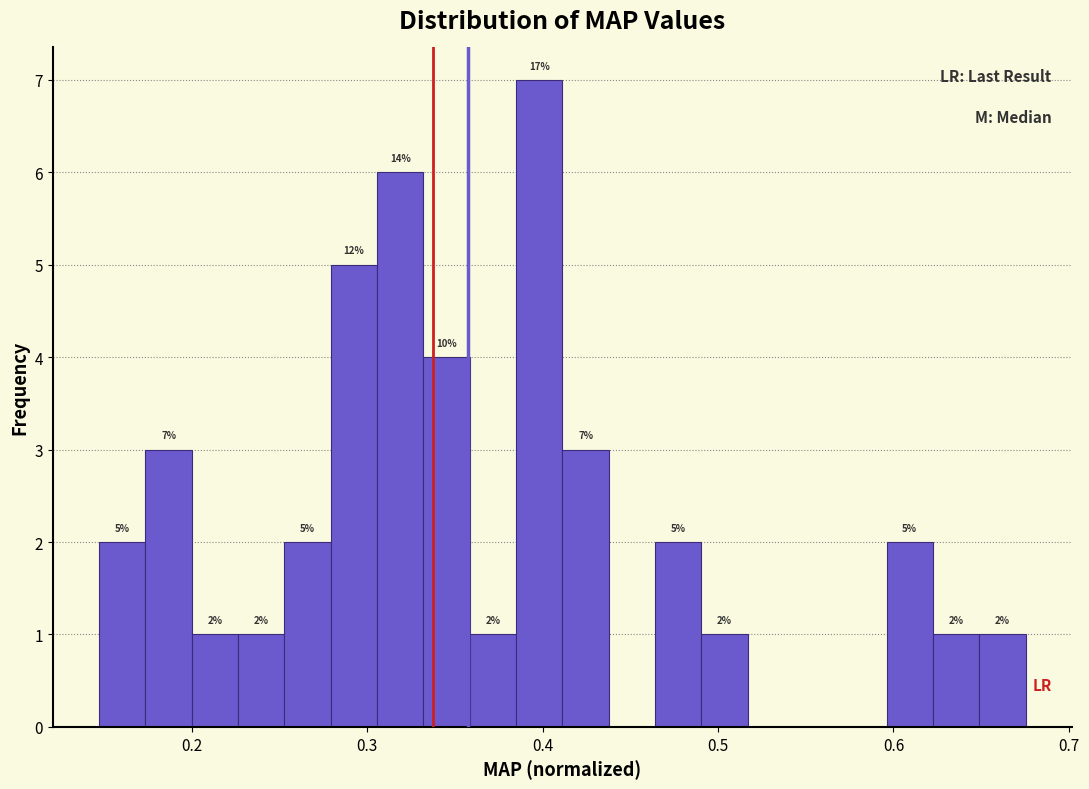

Read against the x-axis, roughly where is the centre of the tallest bar?

0.40